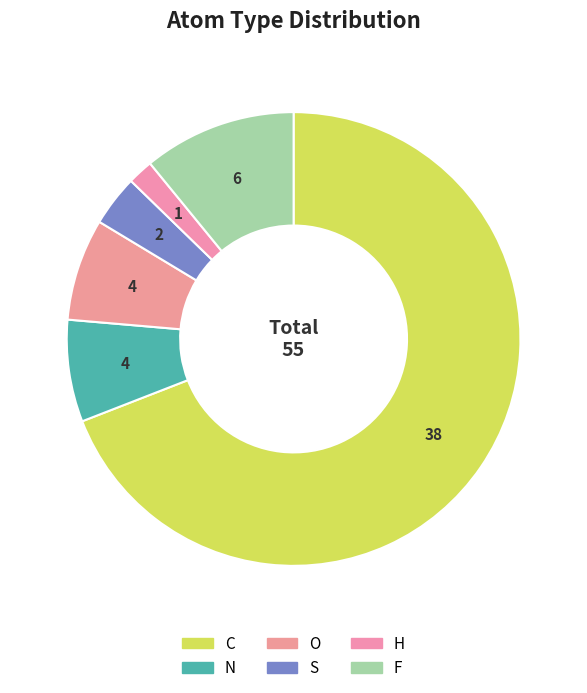

True or false: S accounts for 4% of the total.

True